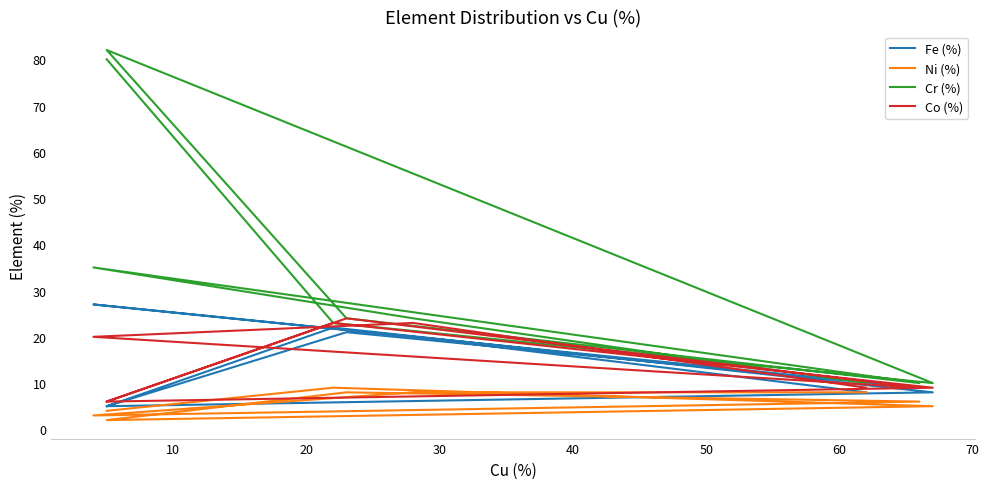

What is the total value across all series at 40?

77